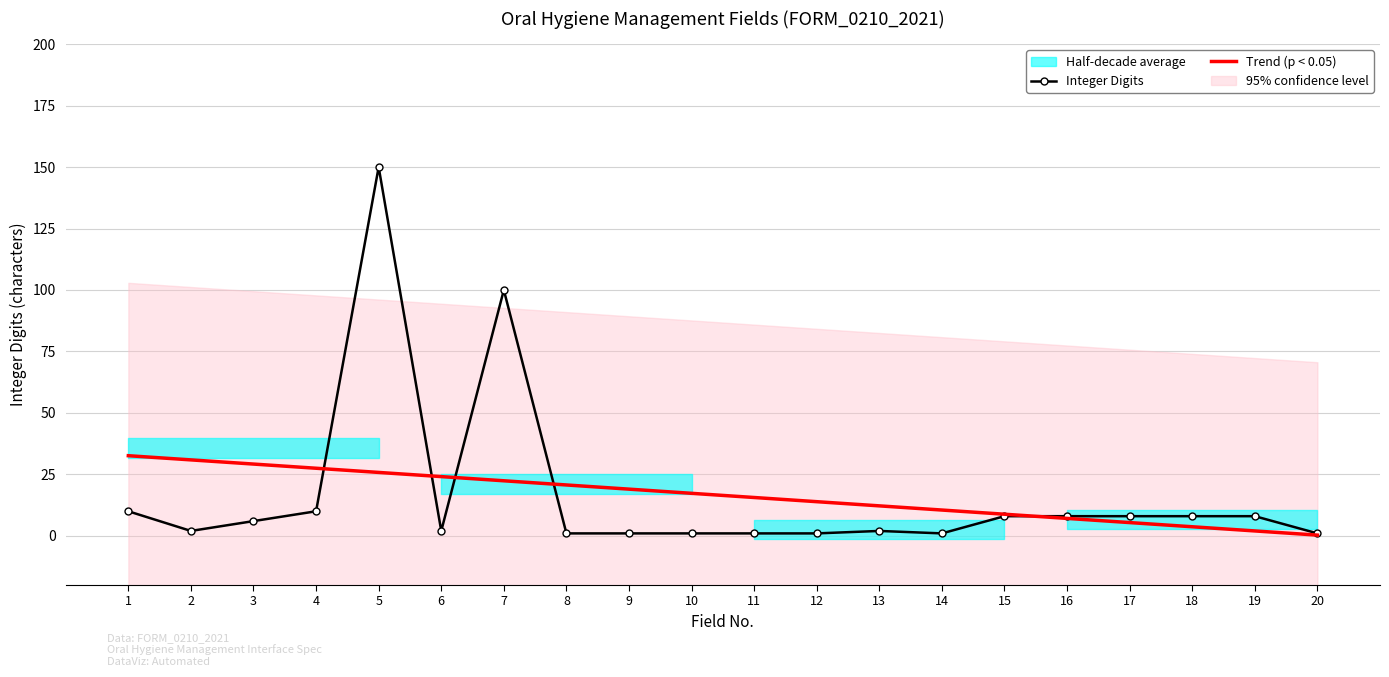

Reading right to left, transcribe all the data shown in this chart.

Integer Digits: 20=1.0	19=8.0	18=8.0	17=8.0	16=8.0	15=8.0	14=1.0	13=2.0	12=1.0	11=1.0	10=1.0	9=1.0	8=1.0	7=100.0	6=2.0	5=150.0	4=10.0	3=6.0	2=2.0	1=10.0
Trend (p < 0.05): 20=0.3	19=2.0	18=3.7	17=5.4	16=7.1	15=8.8	14=10.5	13=12.2	12=13.9	11=15.6	10=17.3	9=19.0	8=20.7	7=22.4	6=24.1	5=25.8	4=27.5	3=29.2	2=30.9	1=32.6